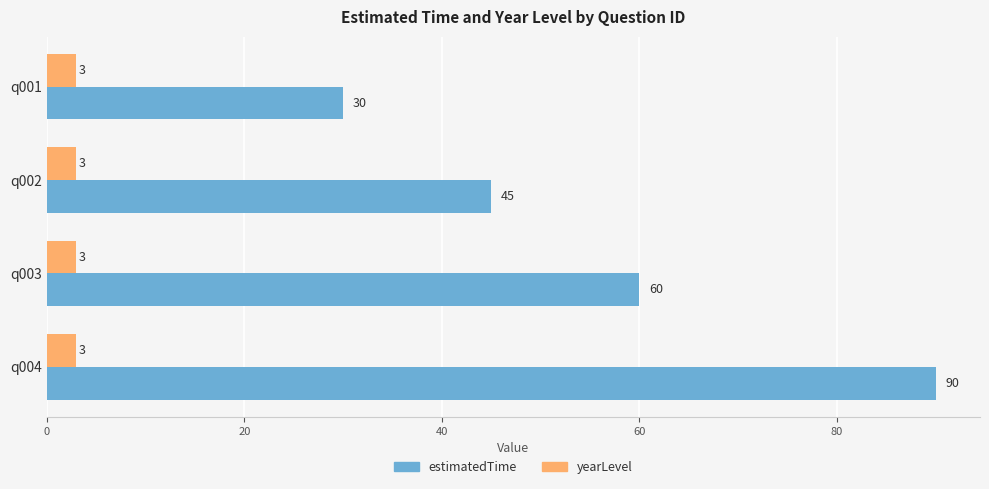

What is the difference between the highest and lowest values at q001?

27